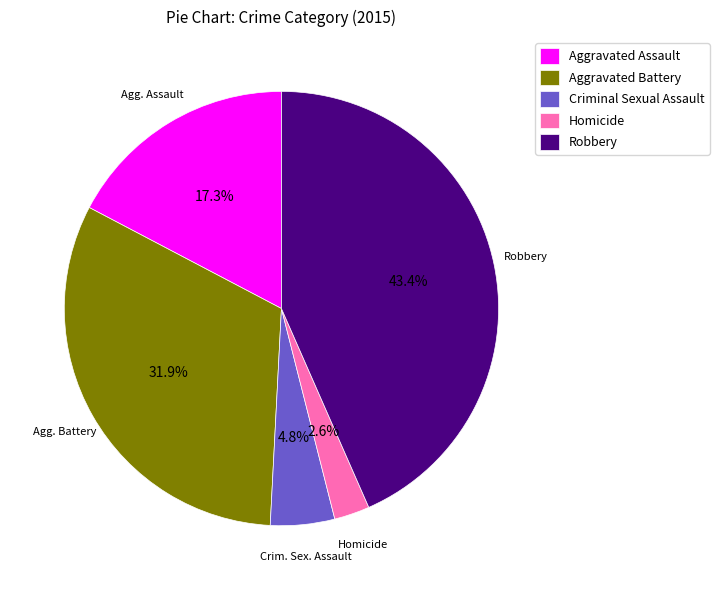

Which has a higher value, Aggravated Assault or Criminal Sexual Assault?

Aggravated Assault